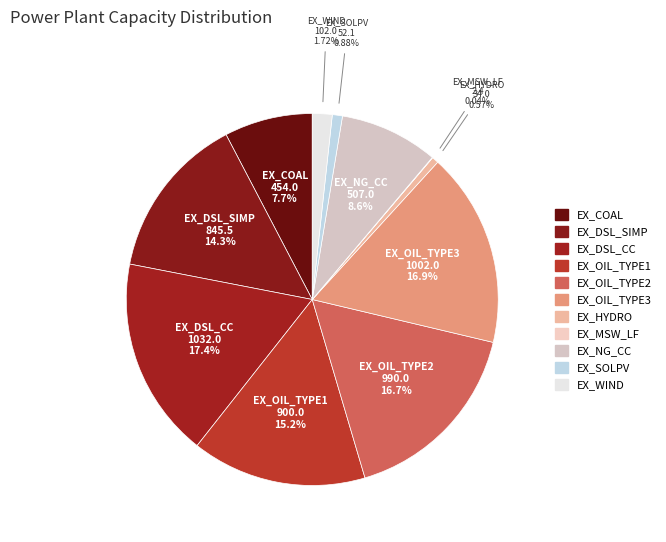

How many slices are in this pie chart?

11